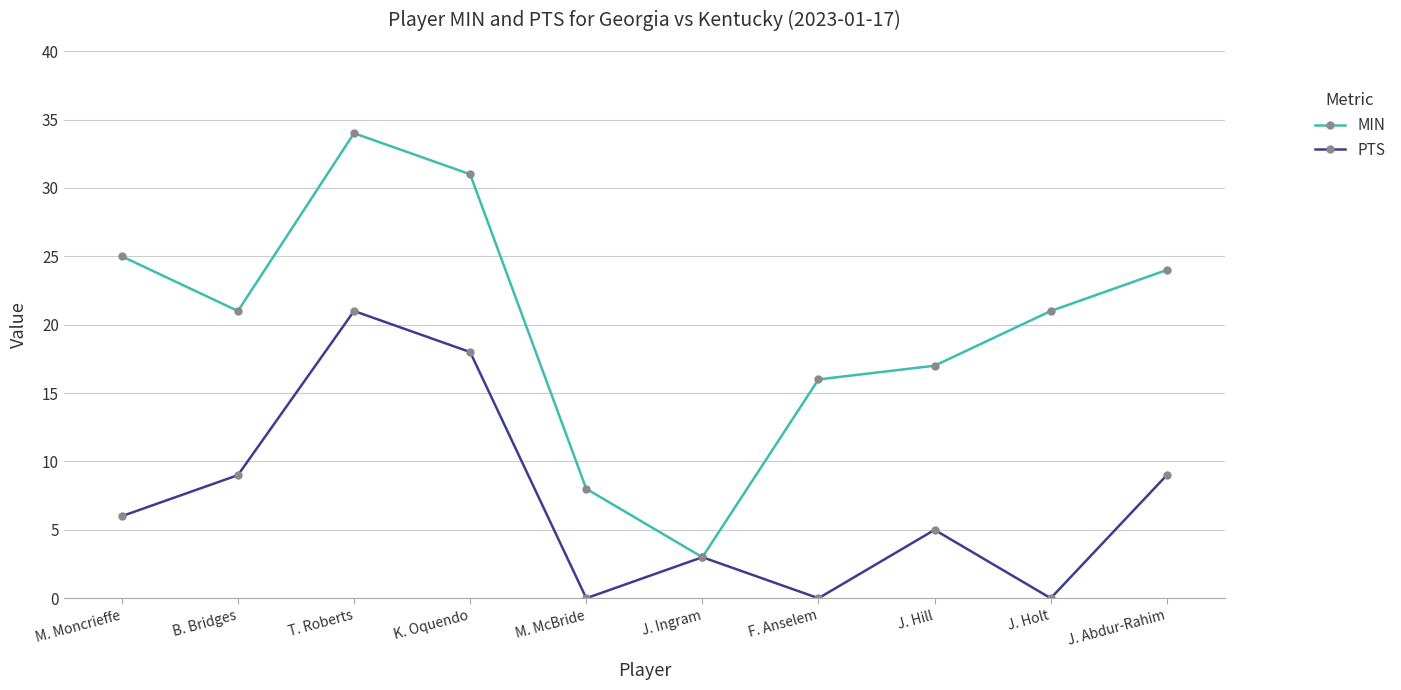

At F. Anselem, list the series in order from smallest to largest.

PTS, MIN